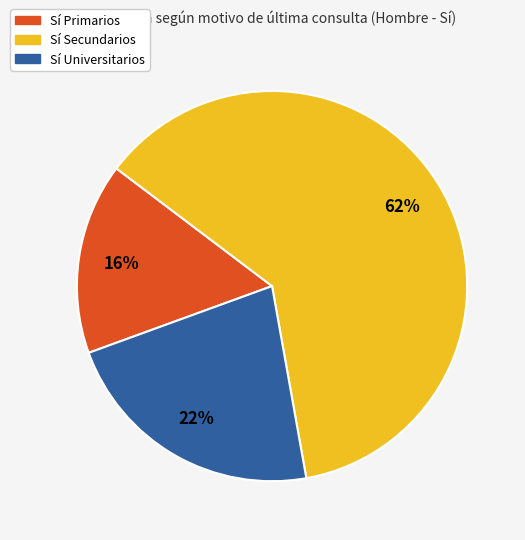

What percentage is the Sí Primarios slice, to the nearest percent?

16%